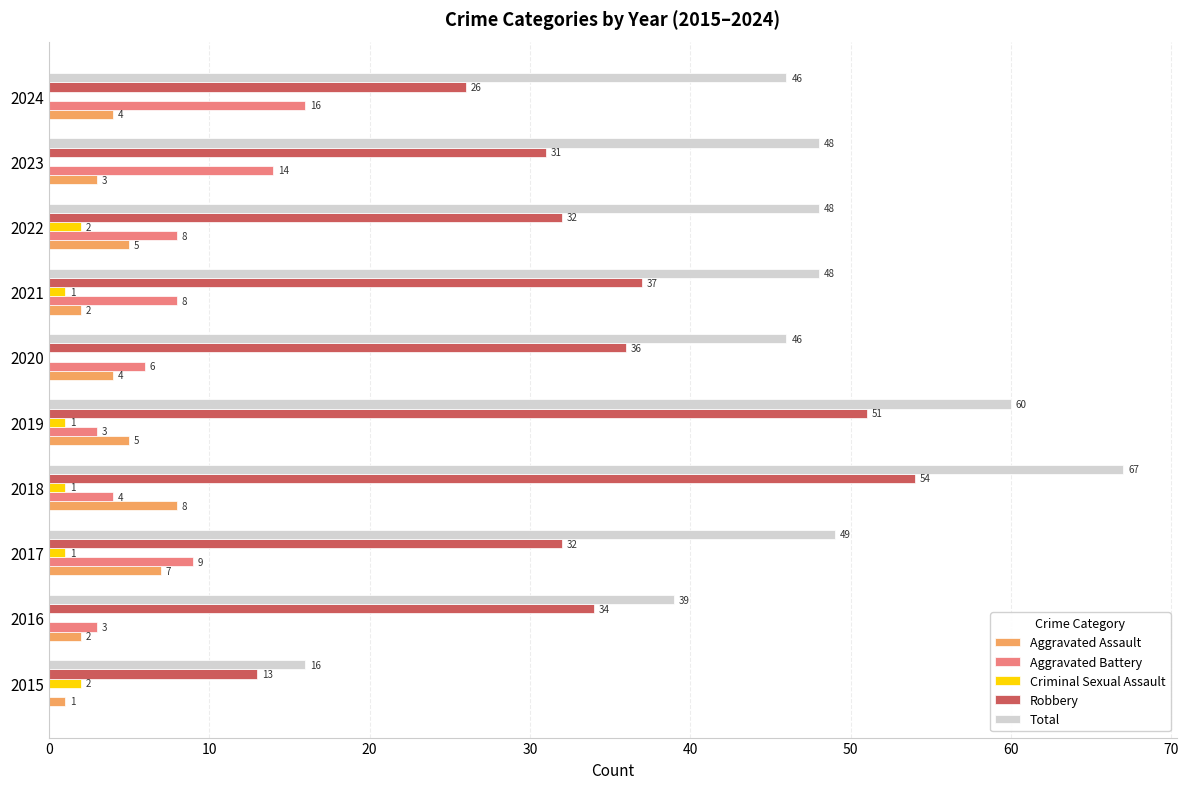

What value does the Robbery series have at 2020?

36